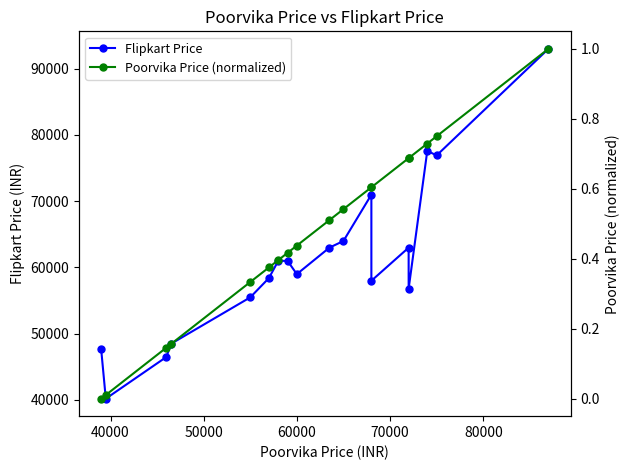

How many series are shown in this chart?

2